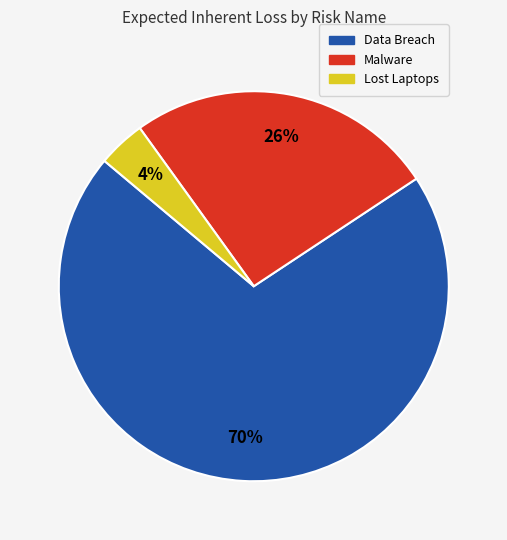

What is the majority slice?

Data Breach